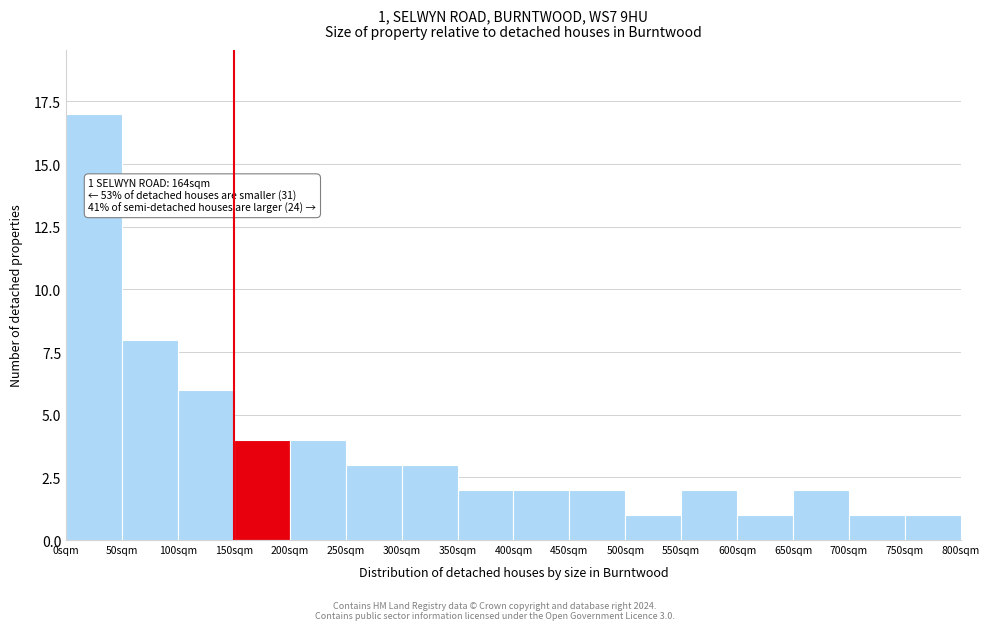

Which range on the x-axis has the tallest bar?

0 to 50